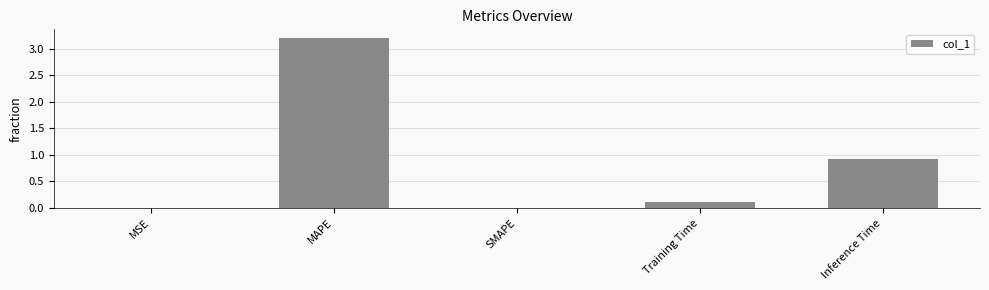

What is the sum of all values?

4.3